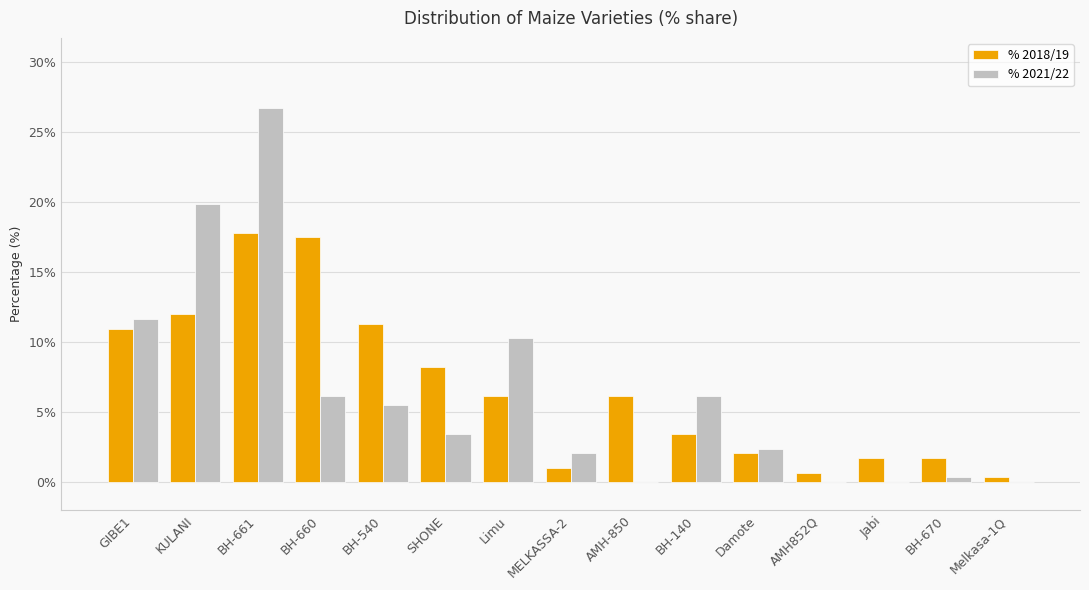

The value of % 2021/22 at MELKASSA-2 is 2.0. True or false?

True